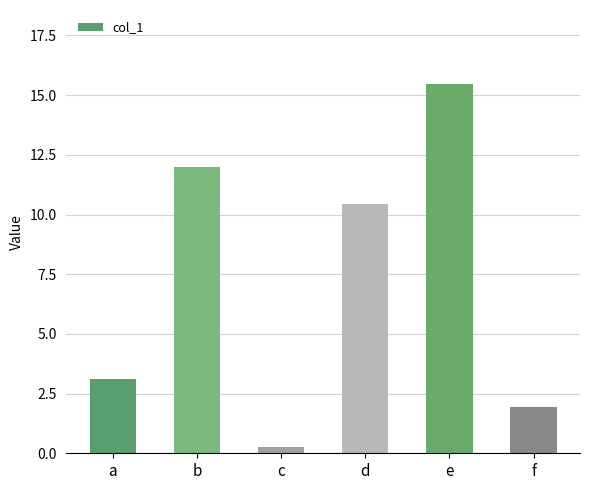

Reading right to left, extract all data points from this chart.

f=1.9	e=15.5	d=10.4	c=0.2	b=12.0	a=3.1